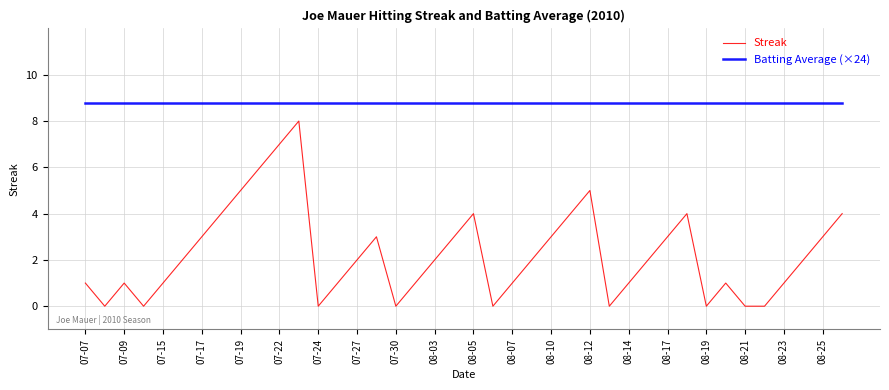

Which series has the largest range (max minus min)?

Streak